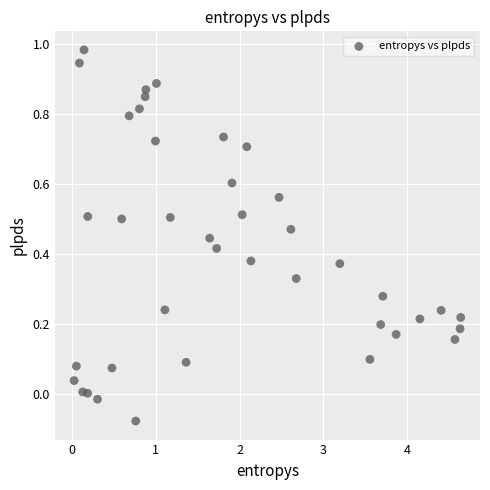

What is the range of Y values (max minus min)?

1.1